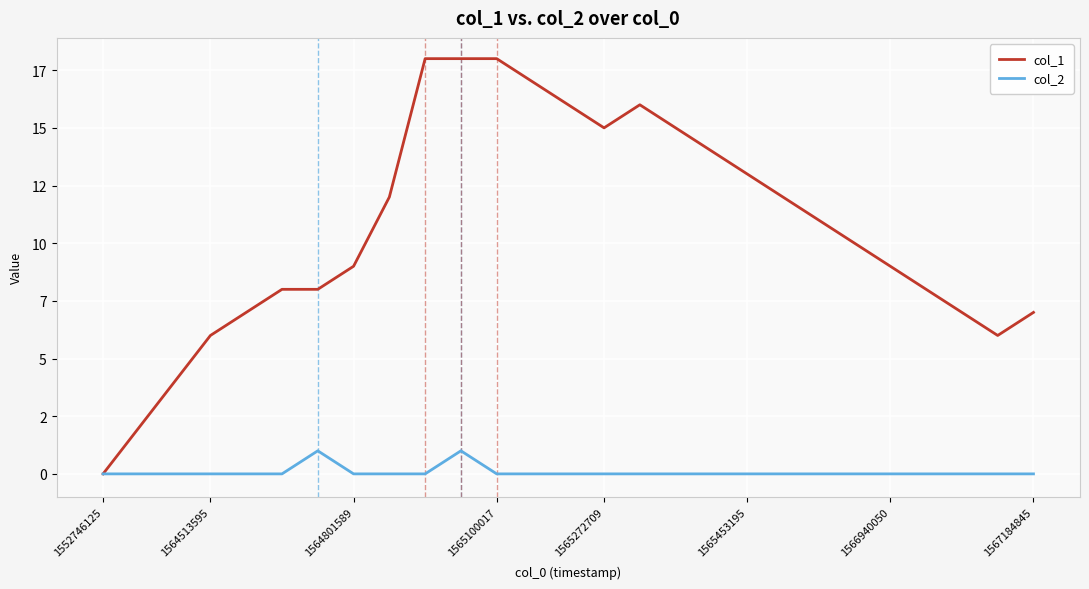

Does the chart have visible grid lines?

Yes